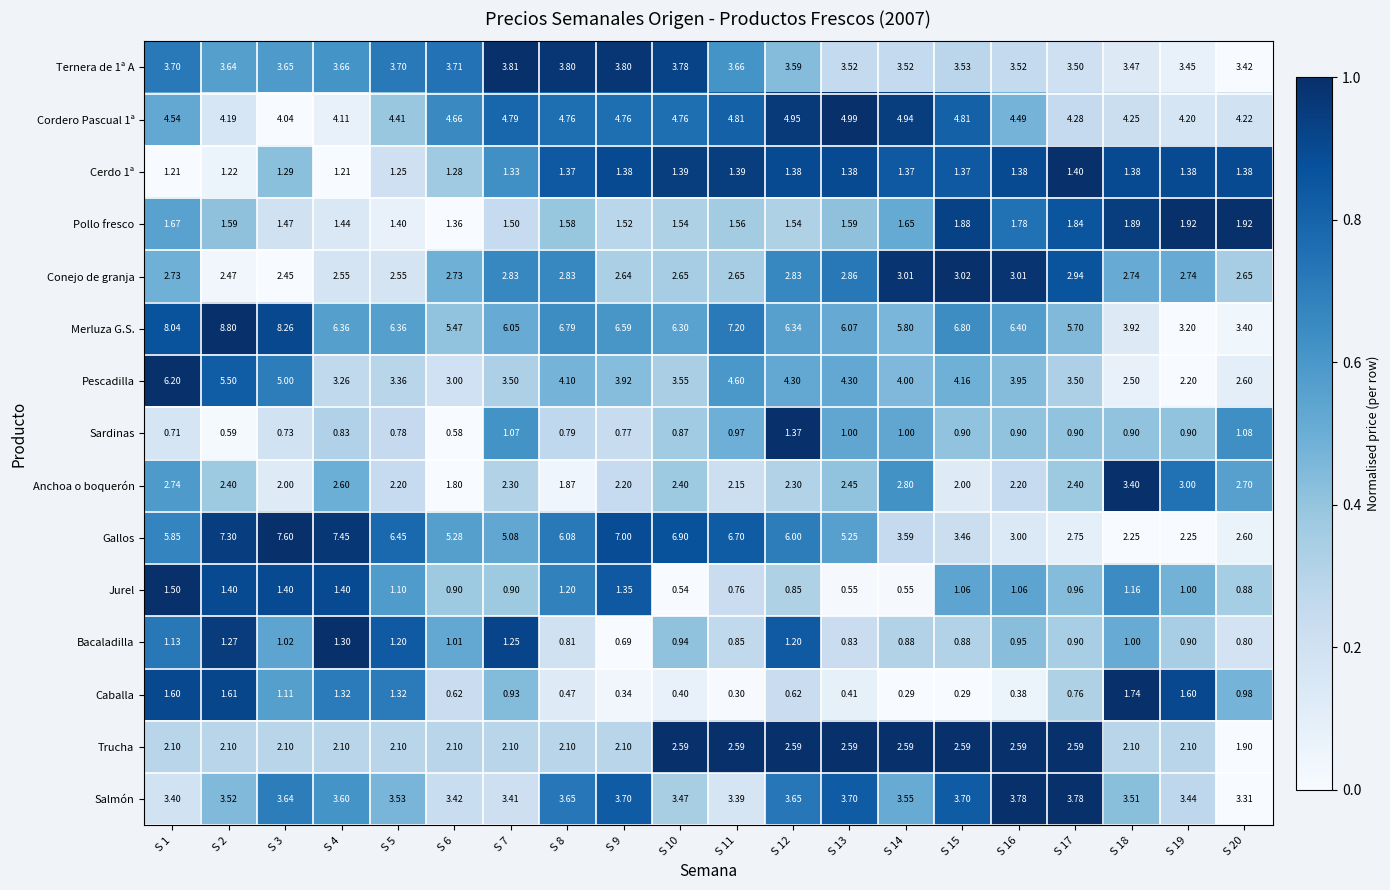

Which series changed the most between S 2 and S 15?

Gallos